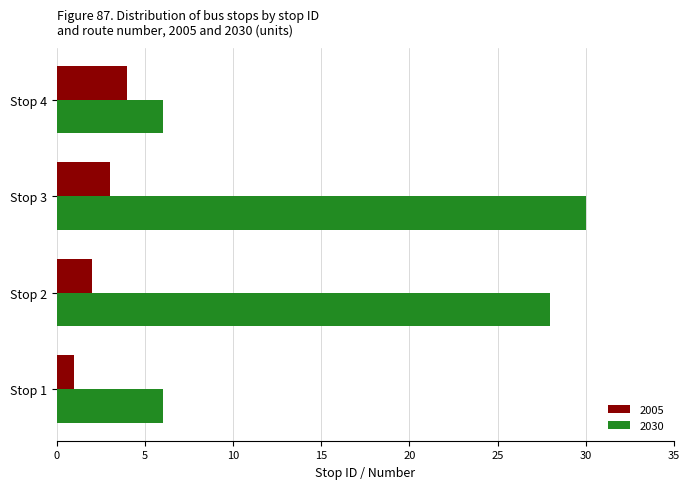

Is it true that 2030 equals 6 at Stop 1?

True